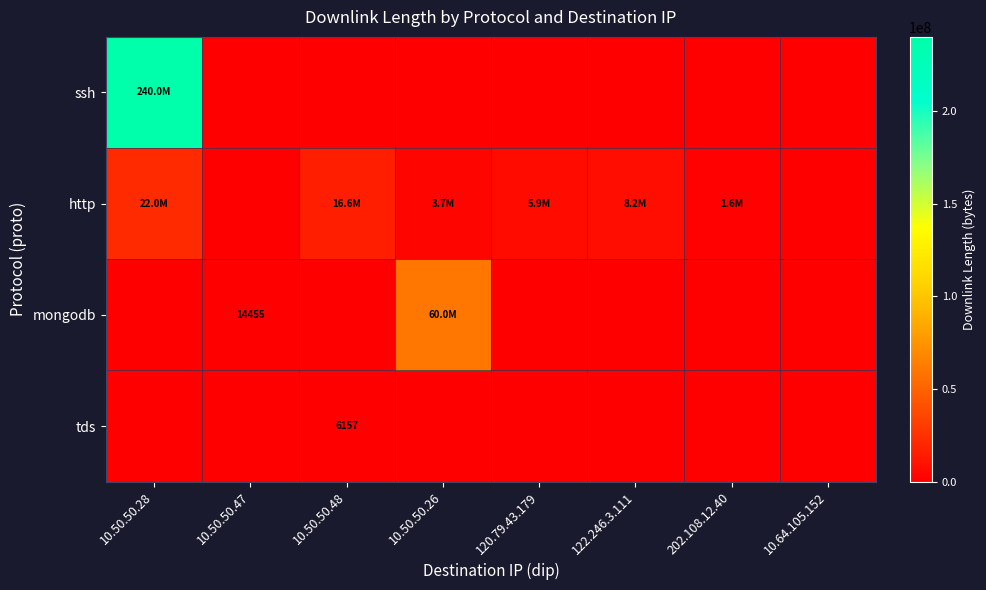

At how many categories does at least one series exceed 170019654?

1